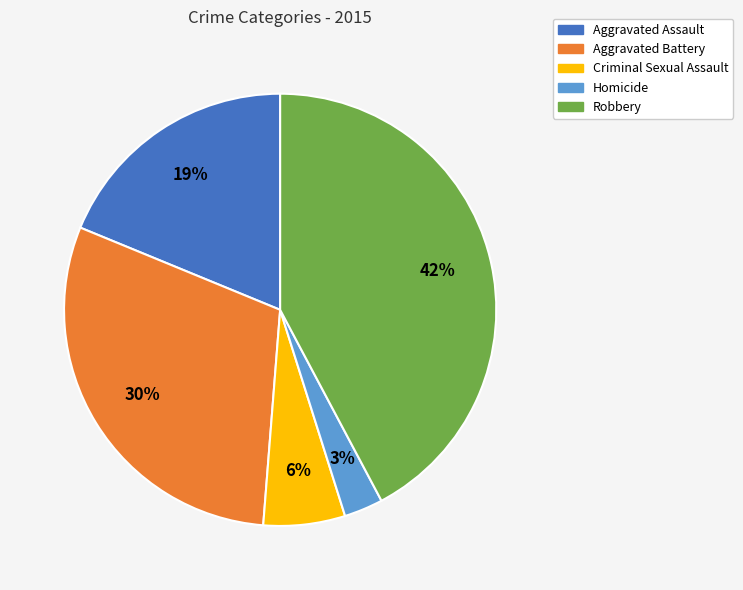

Which category has the smallest portion of the pie?

Homicide